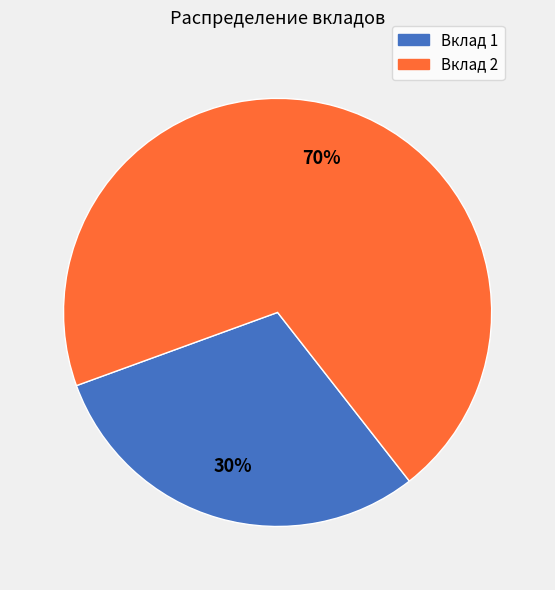

What percentage is the Вклад 2 slice, to the nearest percent?

70%